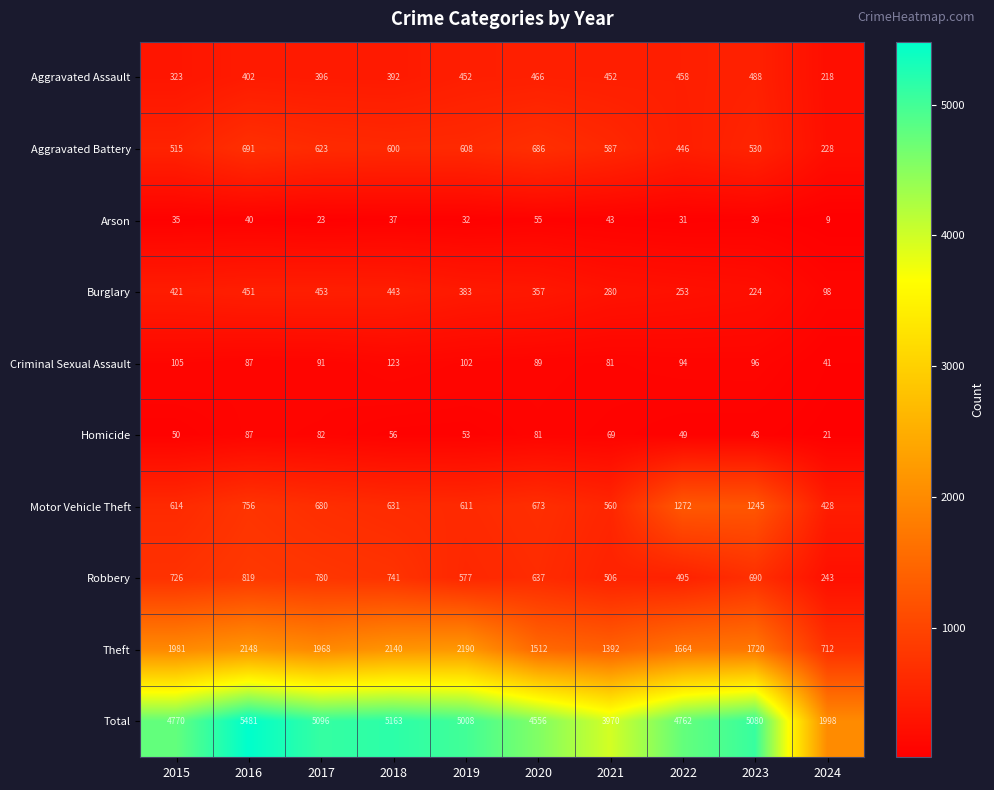

The Burglary series shows 157 at 2019. True or false?

False